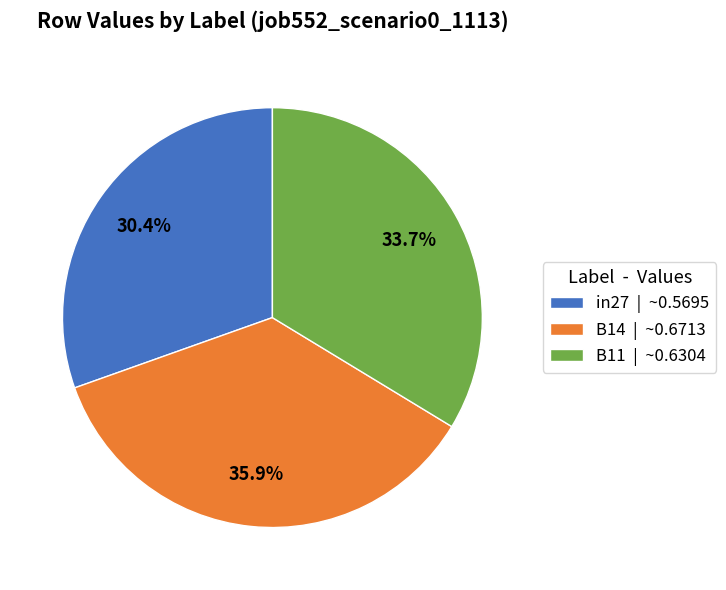

To the nearest percent, what is the average slice percentage?

33%